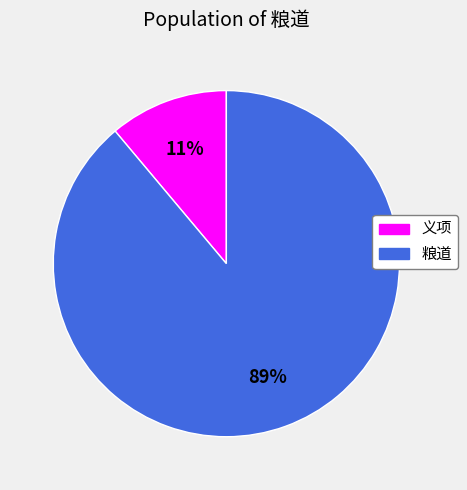

Do 义项 and 粮道 together represent more than half of the pie?

Yes